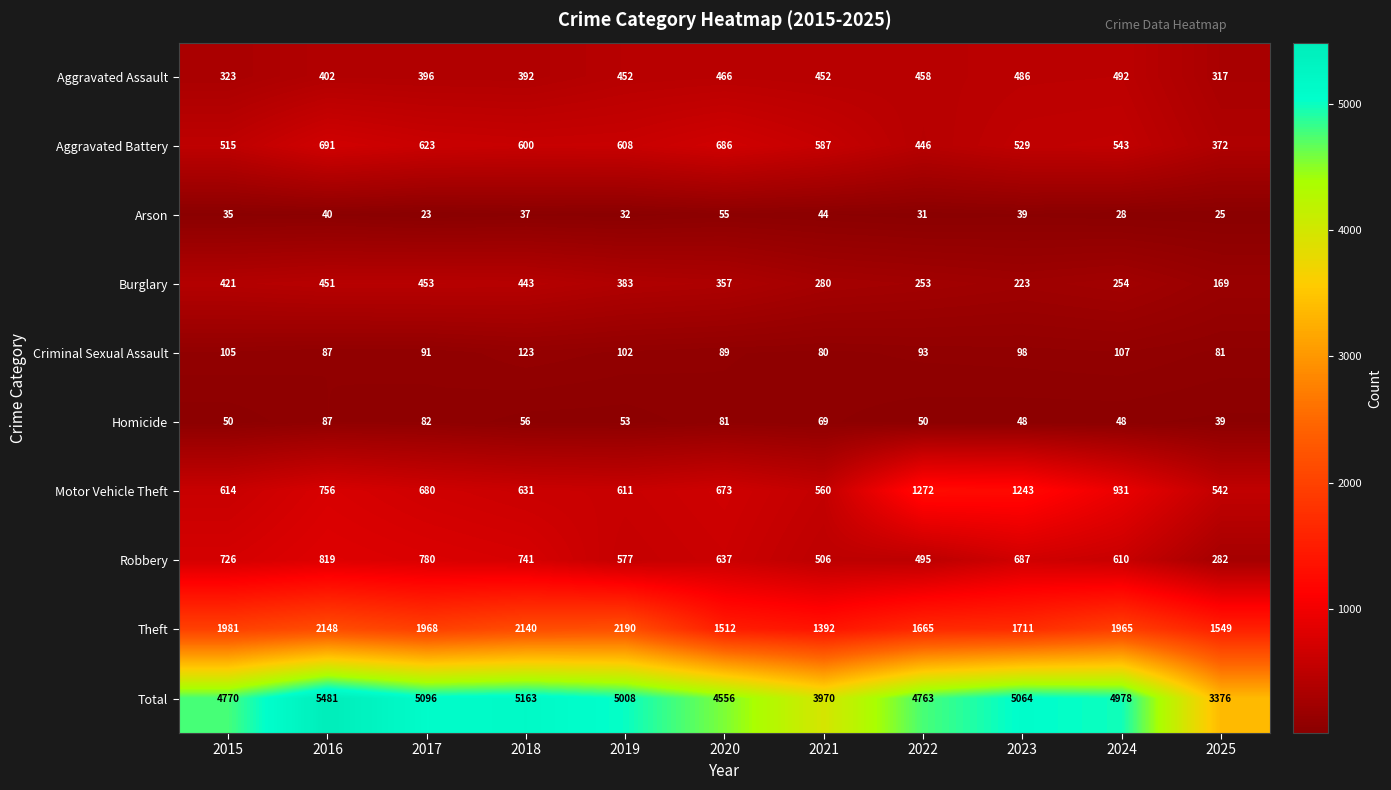

What is the spread (max minus min) of values at 2020?

4501